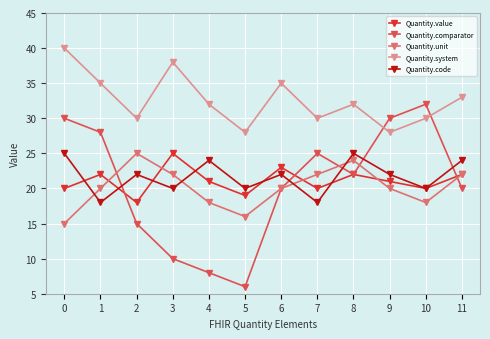

Reading right to left, extract all data points from this chart.

Quantity.value: 11=22	10=20	9=21	8=22	7=20	6=23	5=19	4=21	3=25	2=18	1=22	0=20
Quantity.comparator: 11=20	10=32	9=30	8=22	7=25	6=20	5=6	4=8	3=10	2=15	1=28	0=30
Quantity.unit: 11=22	10=18	9=20	8=24	7=22	6=20	5=16	4=18	3=22	2=25	1=20	0=15
Quantity.system: 11=33	10=30	9=28	8=32	7=30	6=35	5=28	4=32	3=38	2=30	1=35	0=40
Quantity.code: 11=24	10=20	9=22	8=25	7=18	6=22	5=20	4=24	3=20	2=22	1=18	0=25